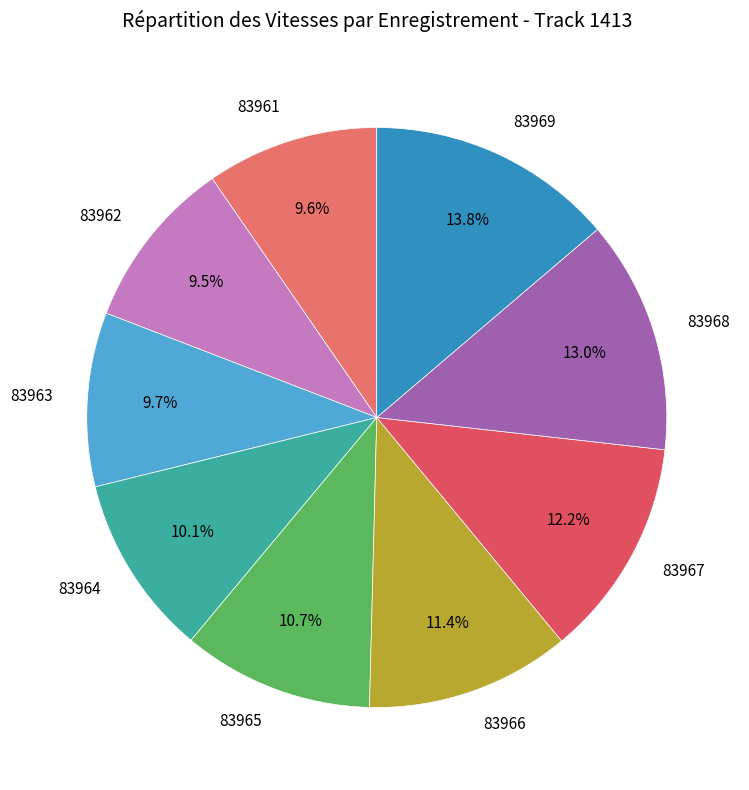

What percentage is the 83965 slice, to the nearest percent?

11%